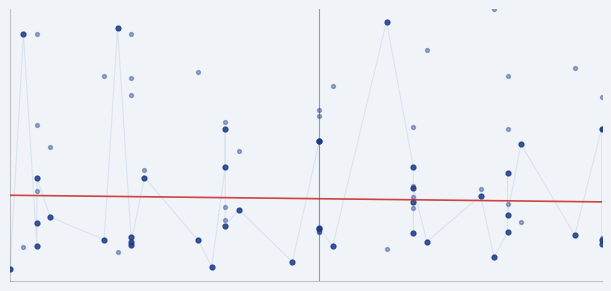

Is the value of Odd_H_FT at 21 greater than the value of Odd_A_FT at 26?

No